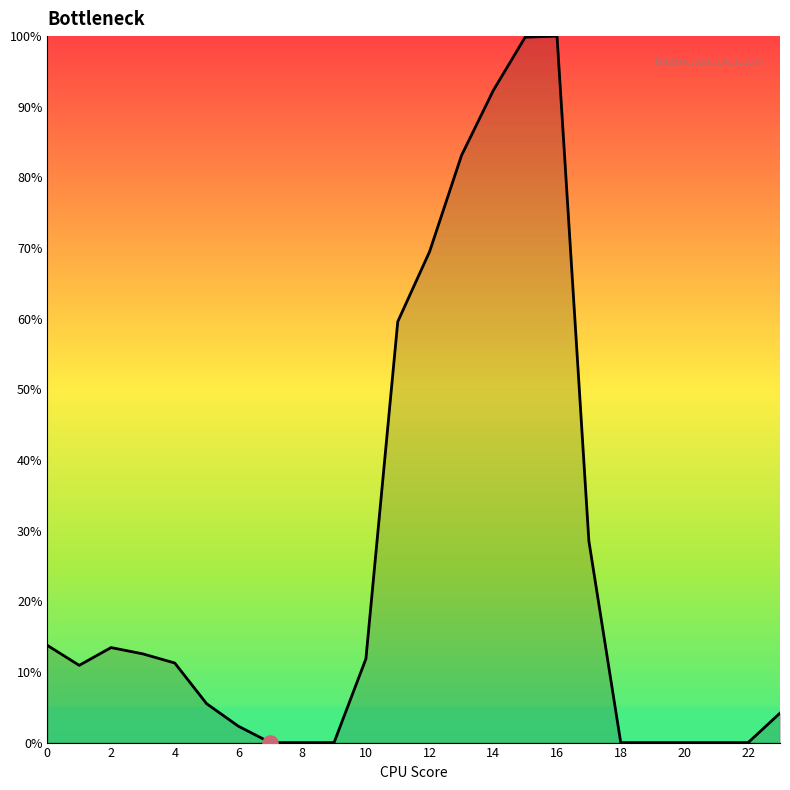

What is the difference between the maximum and minimum values?

100.0